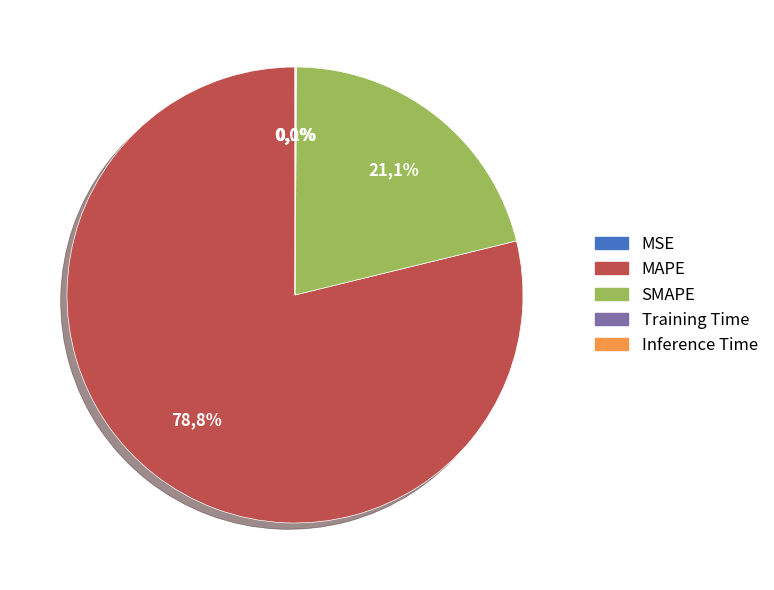

Is there a majority slice in this chart?

Yes